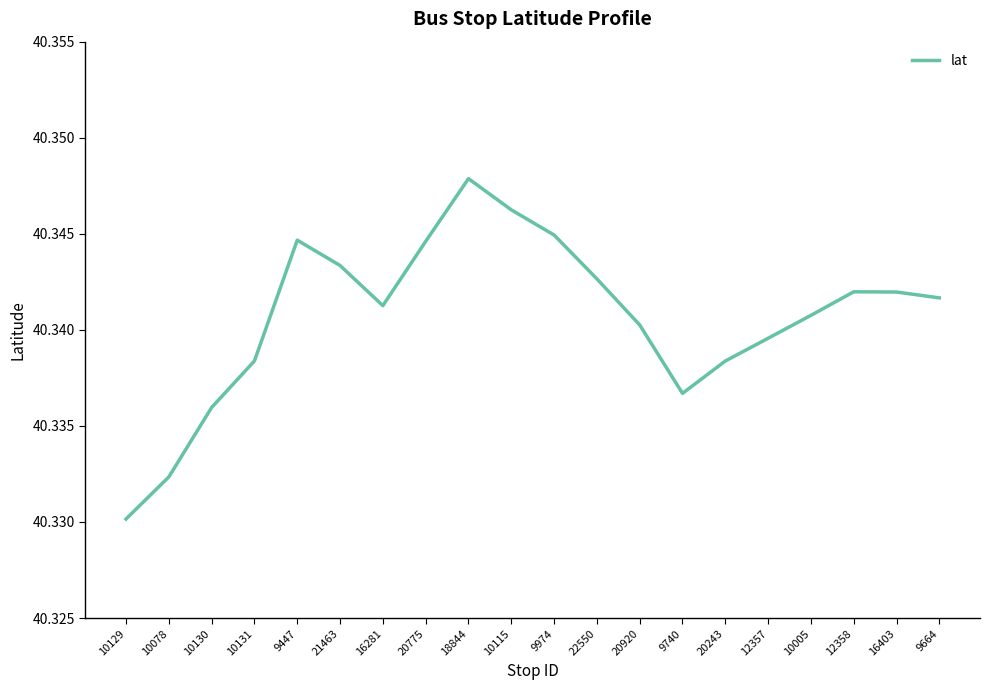

Does the chart display data point markers on the line(s)?

No